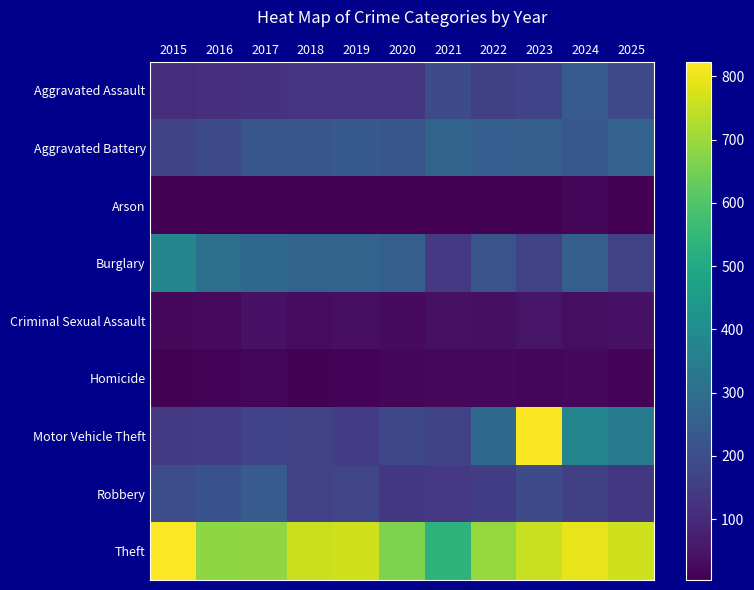

What is the maximum value shown in the chart?

823